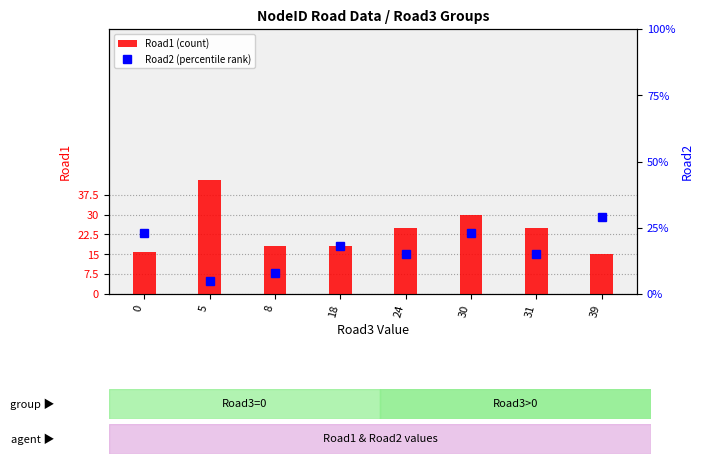

What is the difference between the Road1 values at 30 and 8?

12